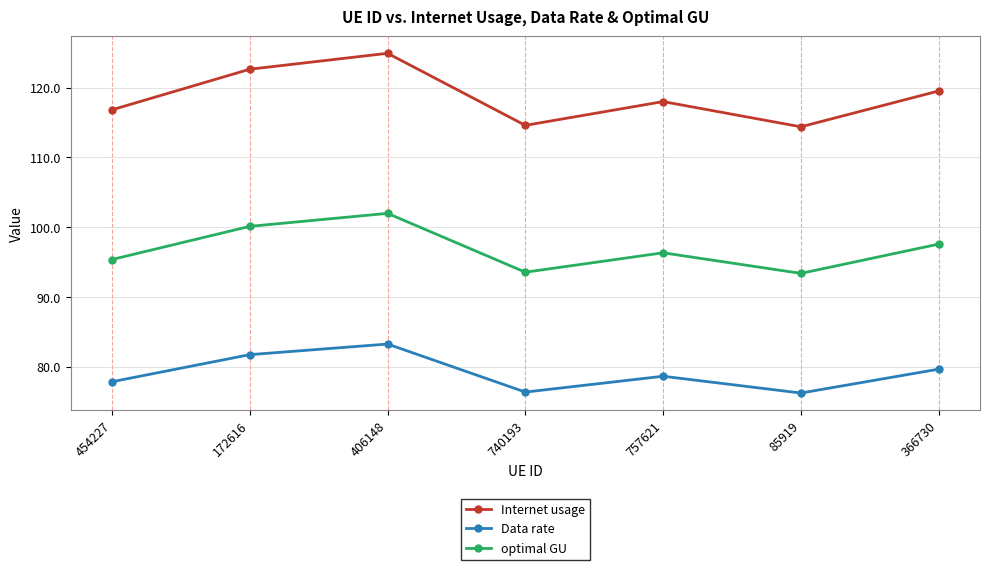

What is the label of the 6th point from the right?

172616